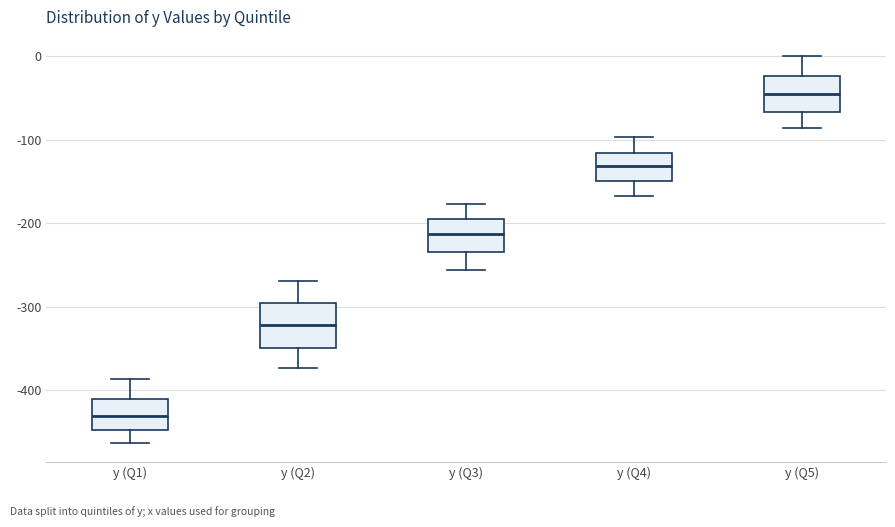

Where does the lower whisker of the box for y (Q2) end on the y-axis? The values are not printed on the chart, so give them approximately, as read against the axis.

-370